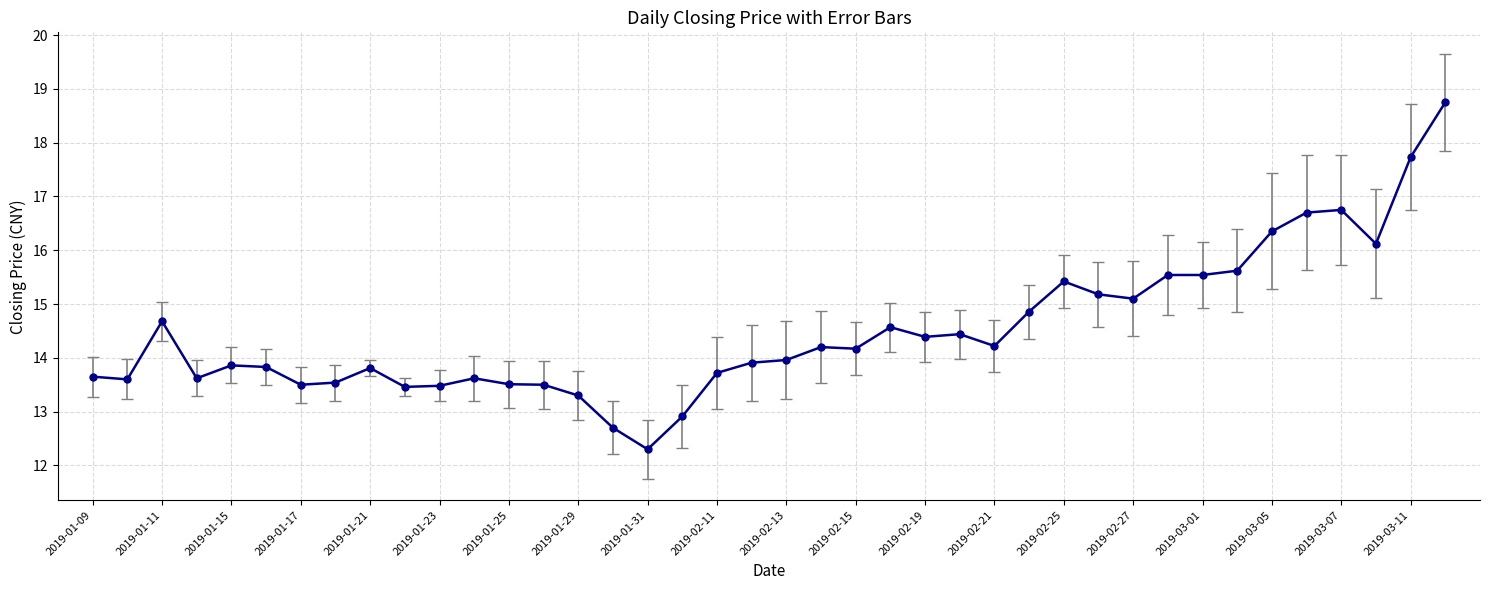

True or false: the data has more than 2 interior local peaks.

True